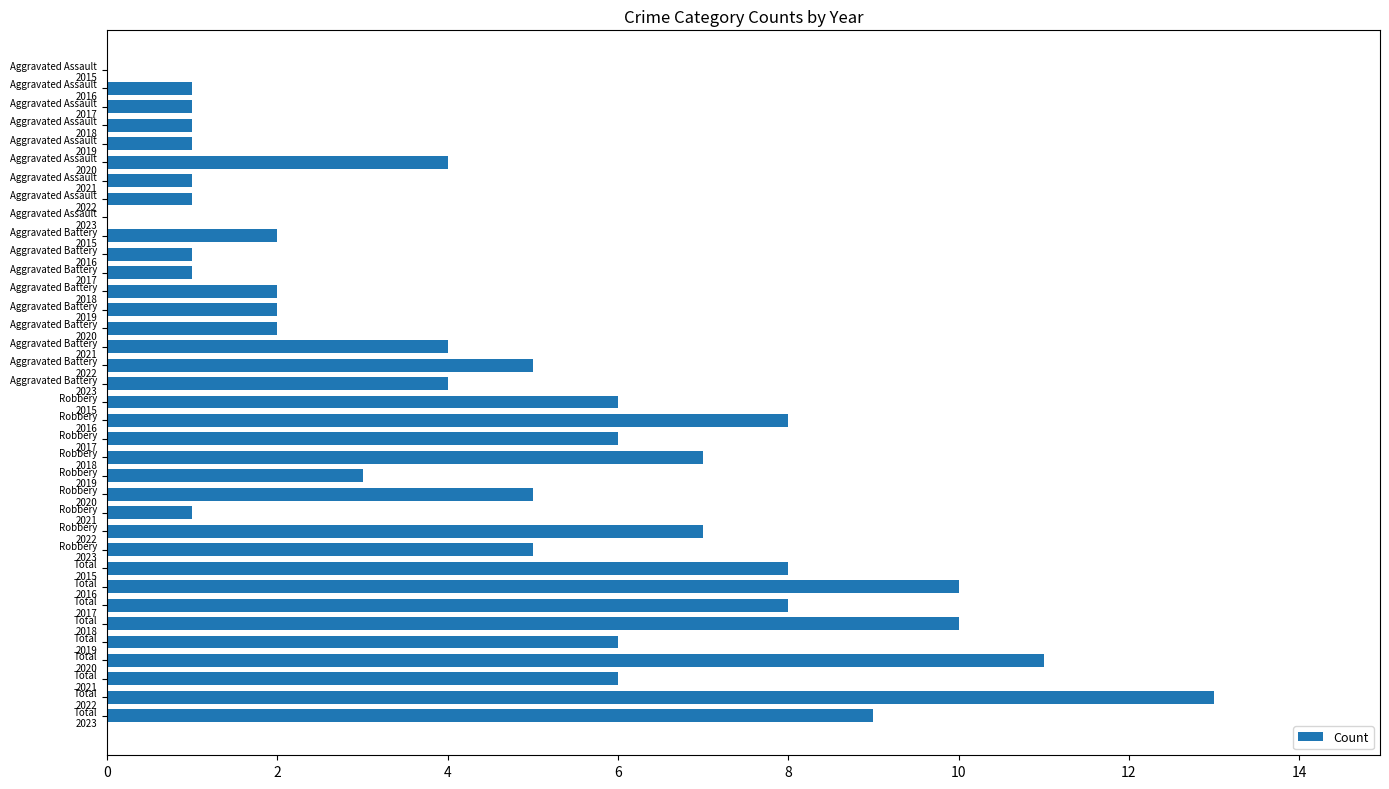

What is the sum of all values?

162